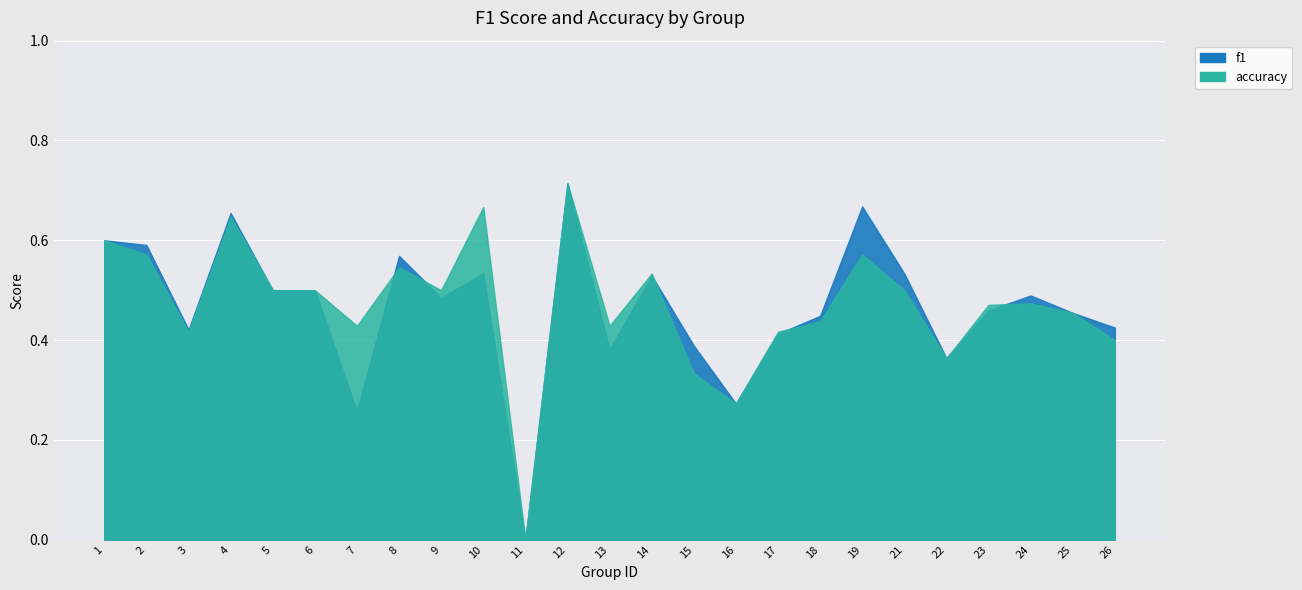

What is the sum of all accuracy values?

11.7